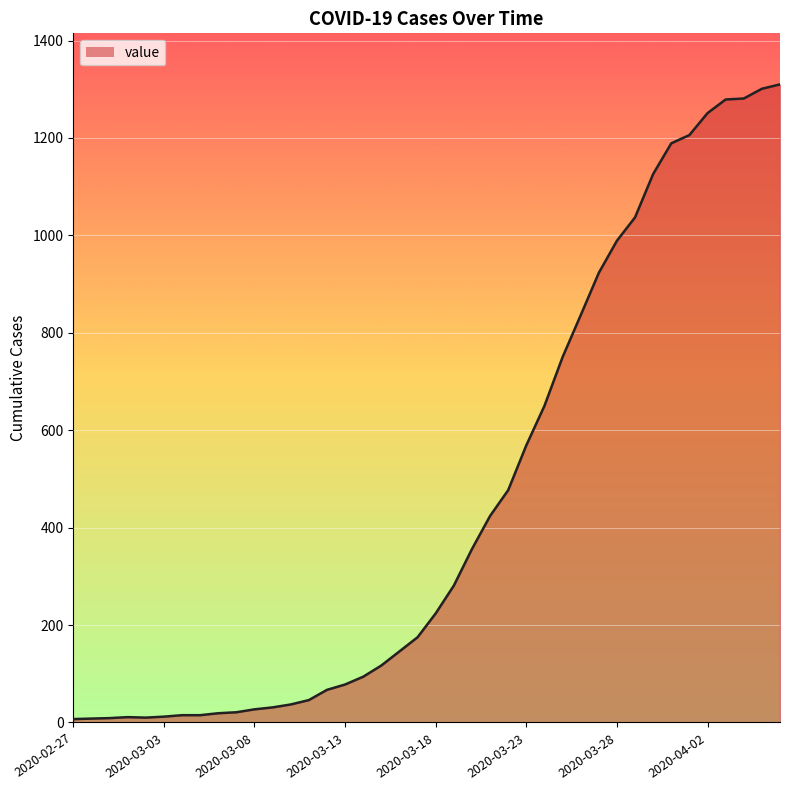

What is the greatest value displayed?

1310